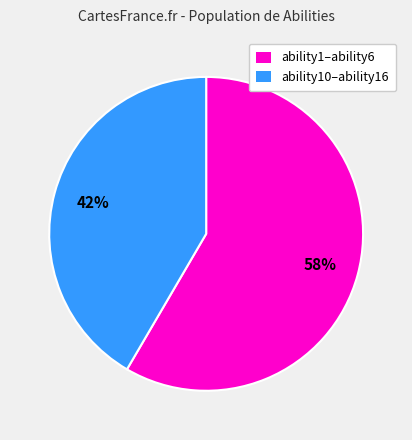

Is there a majority slice in this chart?

Yes